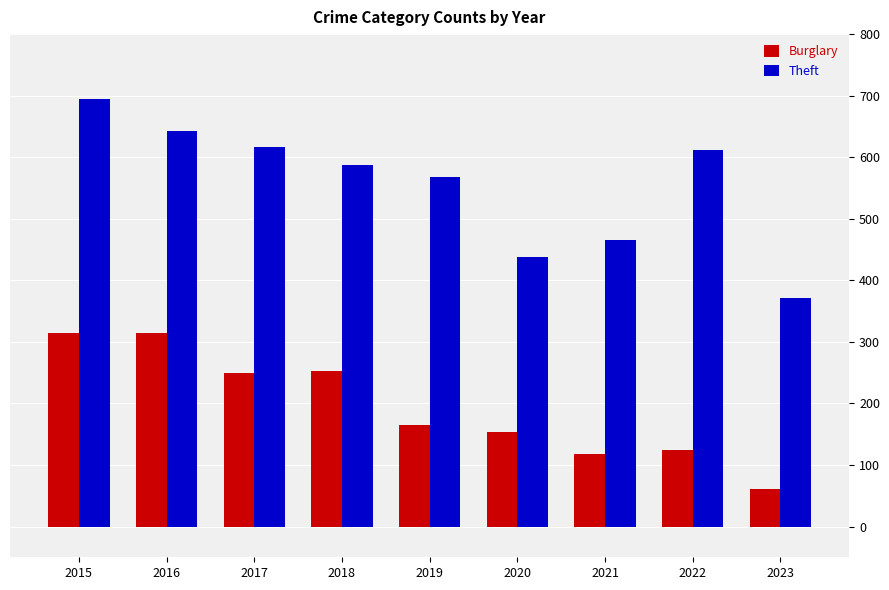

Rank the series at 2023 from lowest to highest value.

Burglary, Theft